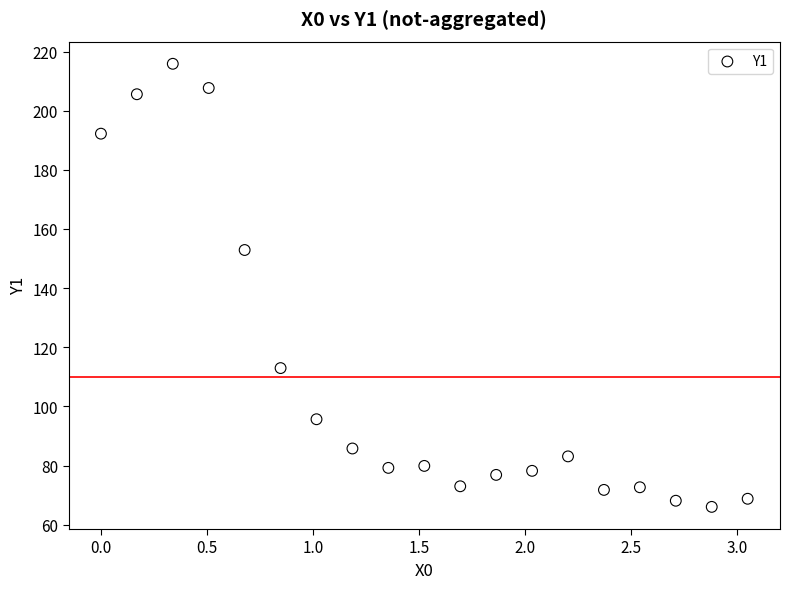

What Y value in the scatter plot is closest to 140?

152.9